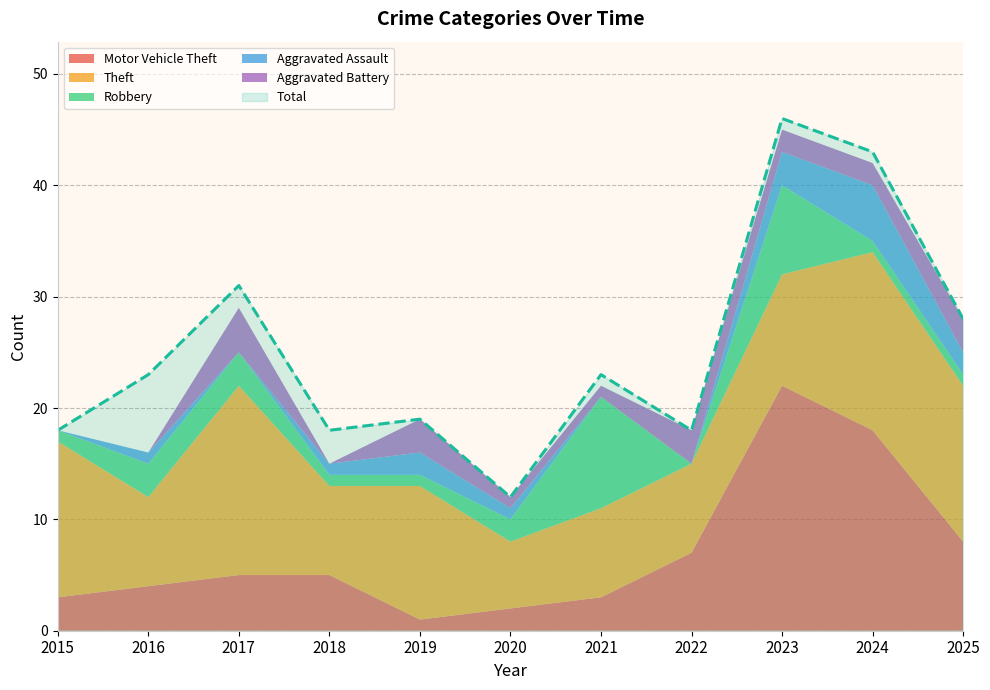

Which series has the largest total across all categories?

Total